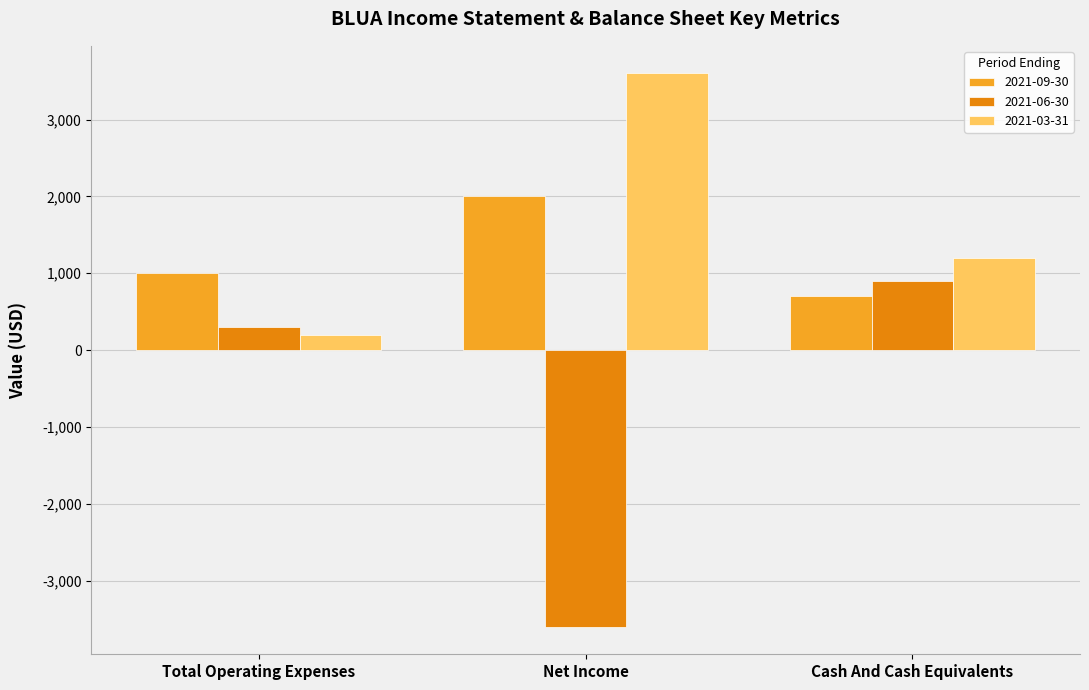

What is the difference between the 2021-06-30 values at Total Operating Expenses and Net Income?

3900